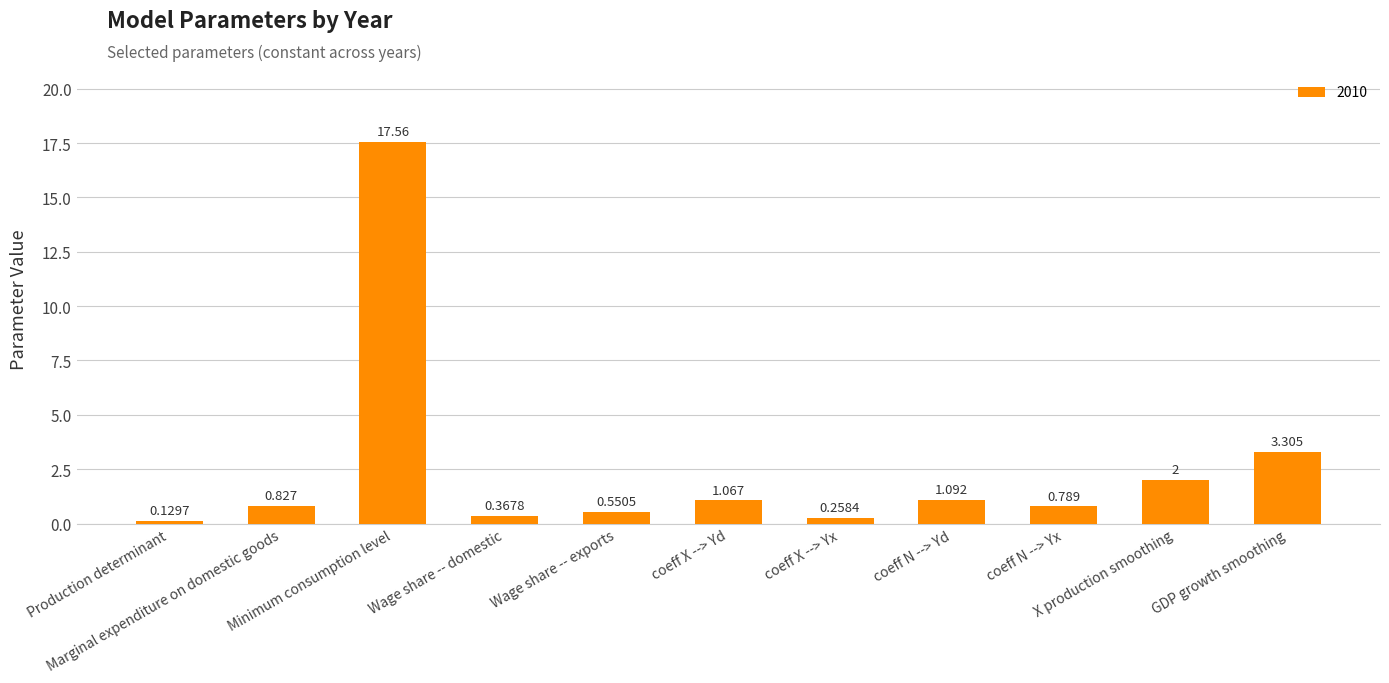

Does the chart contain any negative values?

No